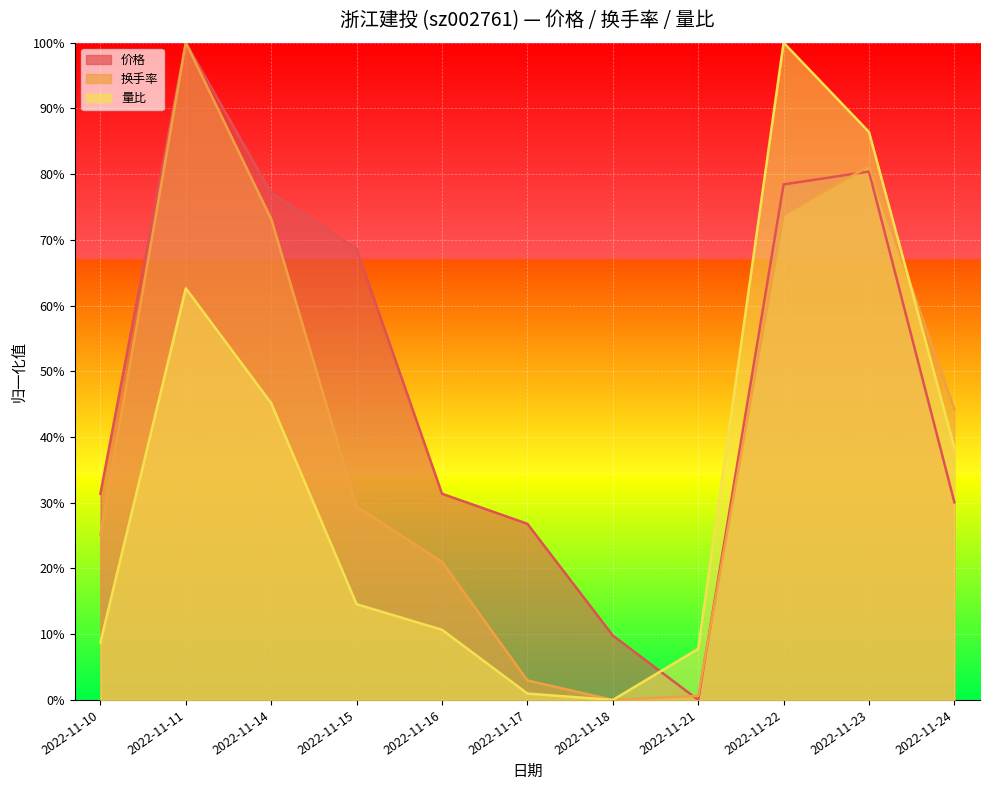

How many values in the 换手率 series exceed 0?

10